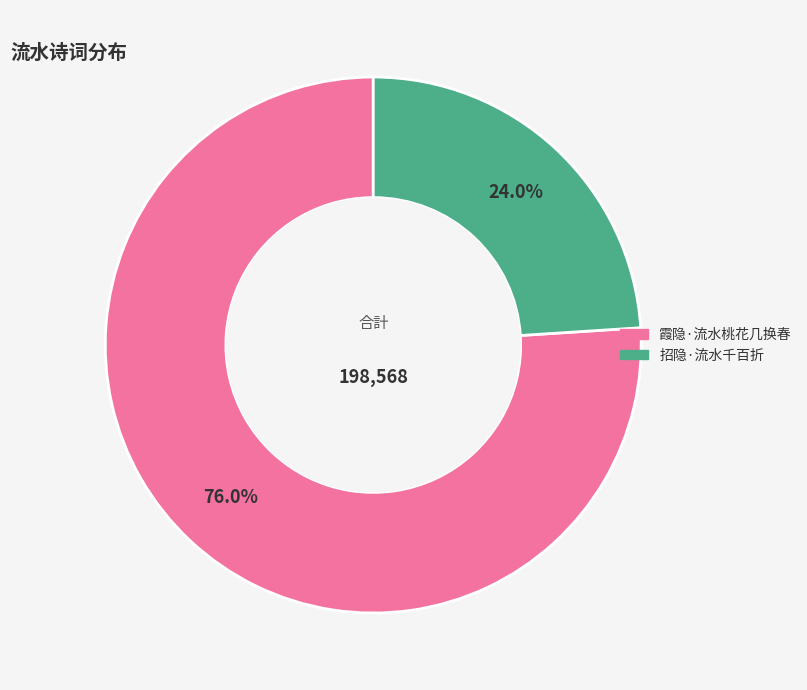

Is there any slice that represents more than half of the pie?

Yes